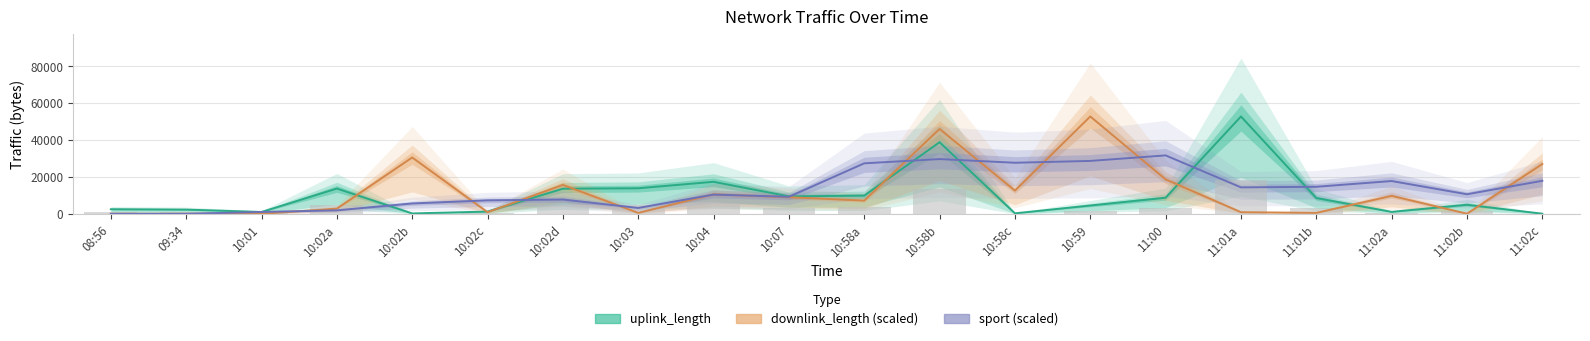

Is the value of uplink_length at 10:04 greater than the value of sport (scaled) at 11:01a?

Yes